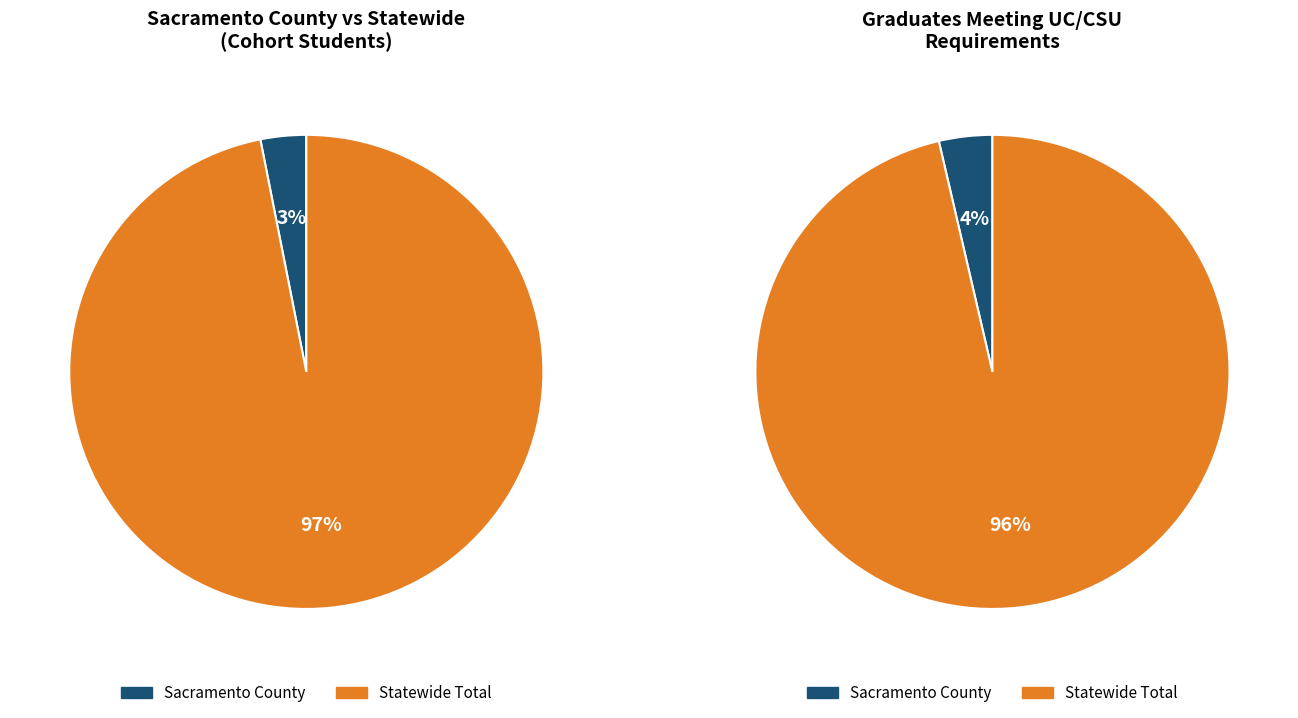

What portion of the pie excludes Statewide Total?

3.1%